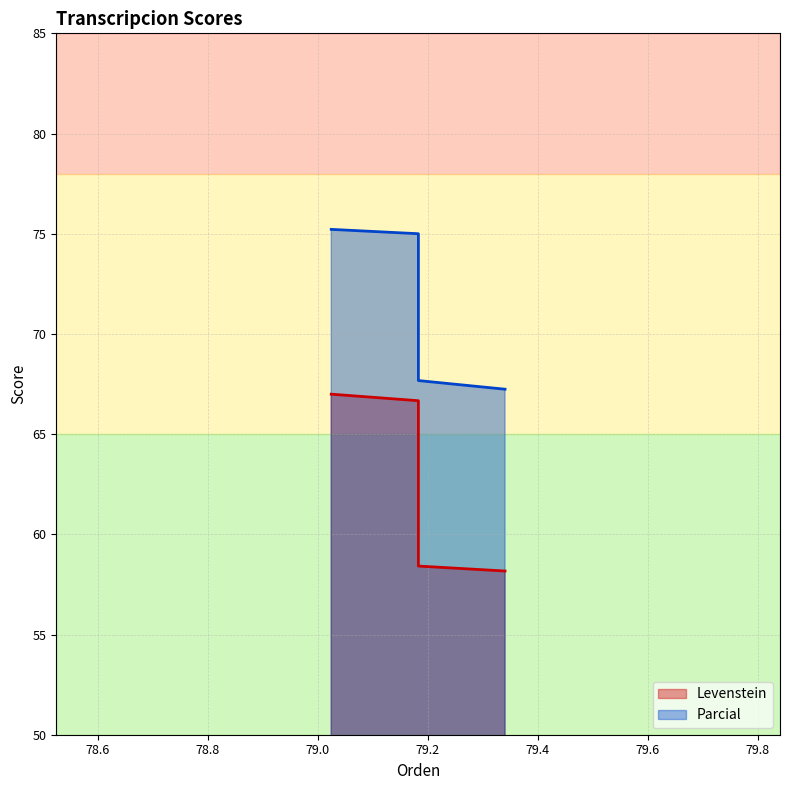

What is the difference between the maximum and second lowest values in the Levenstein series?

8.6